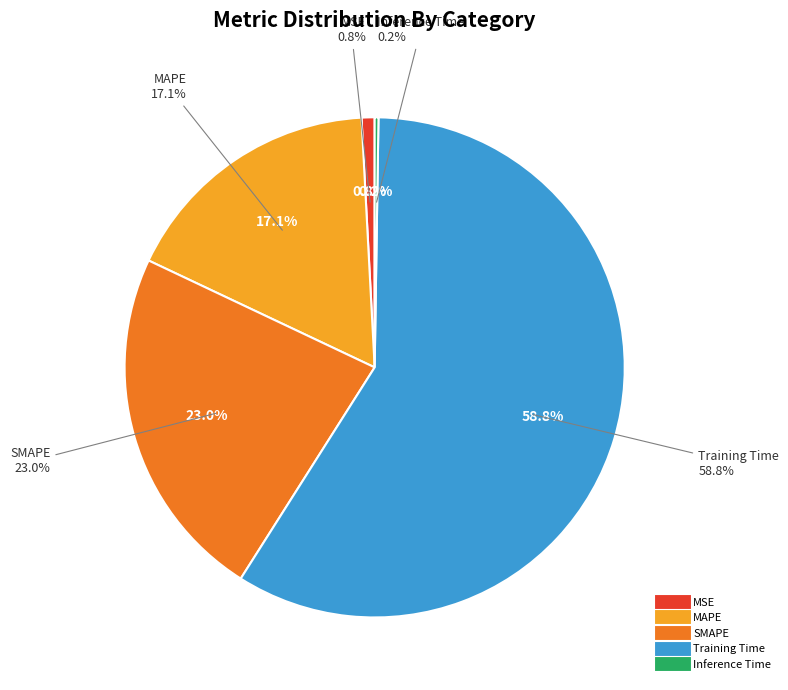

Does Training Time account for over 50% of the chart?

Yes